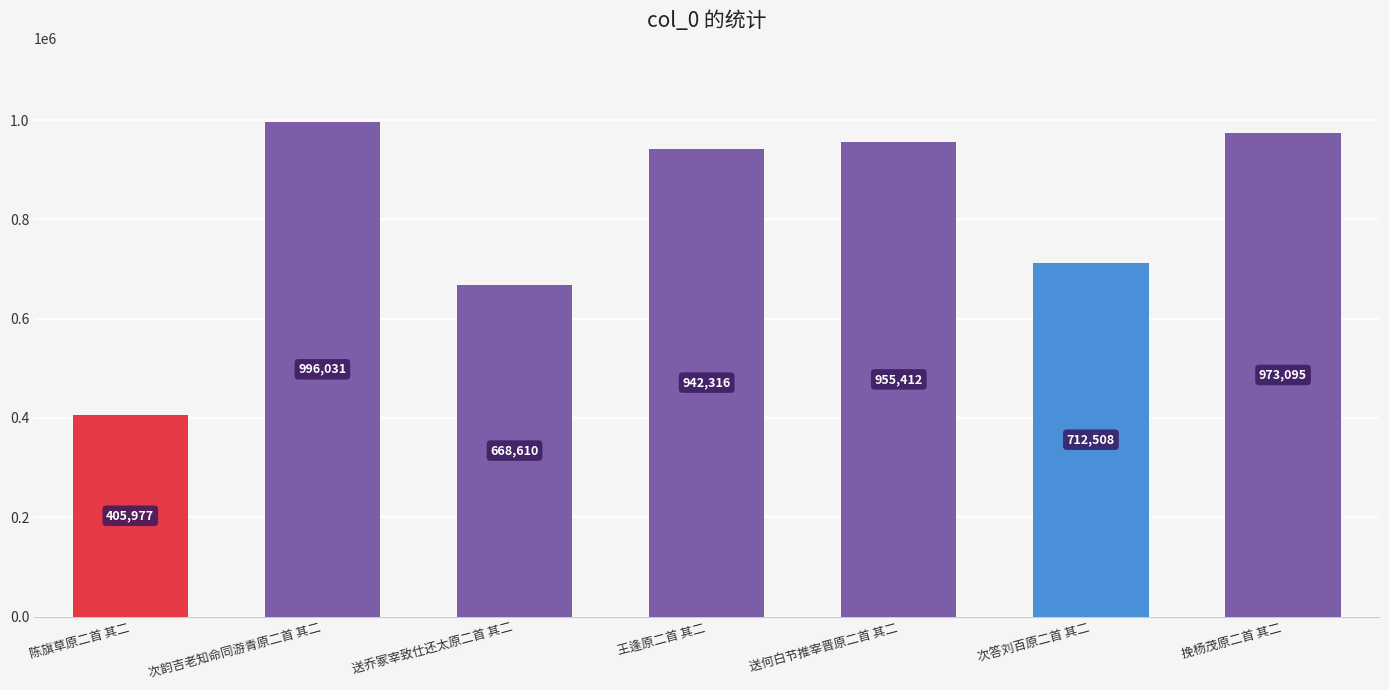

What is the approximate value at 次答刘百原二首 其二, to the nearest 100?

712500